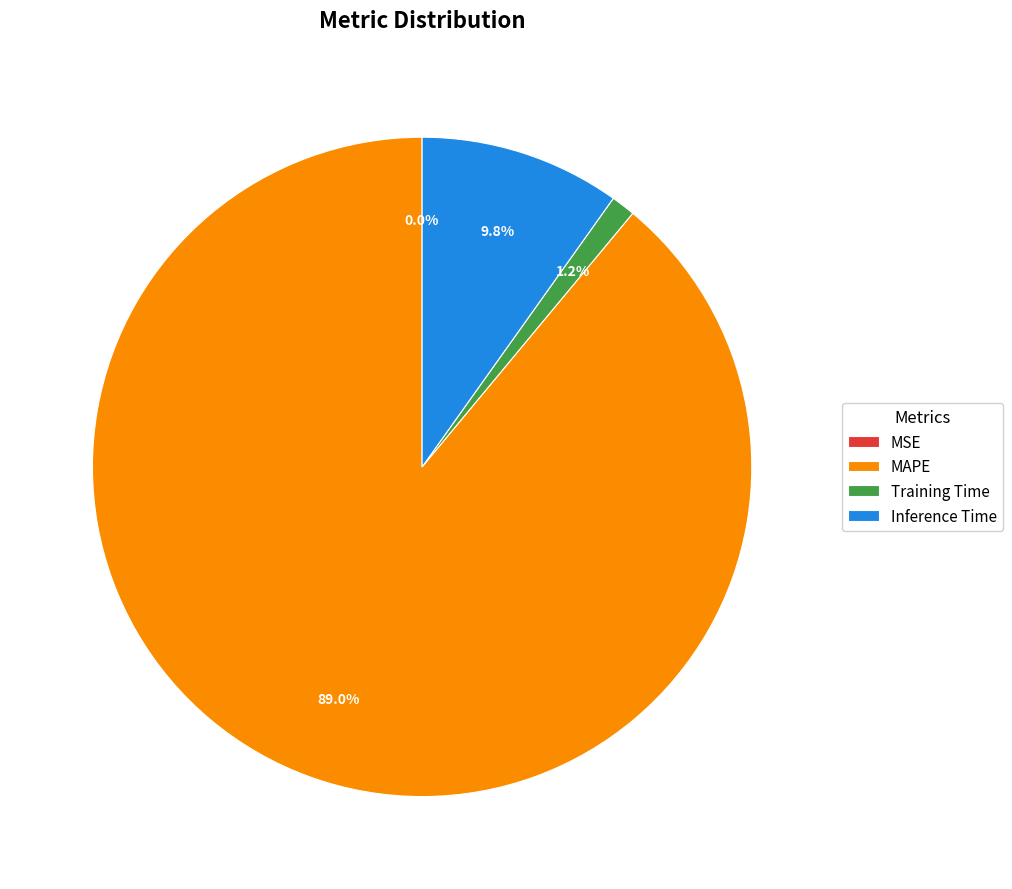

Does any single category account for the majority?

Yes